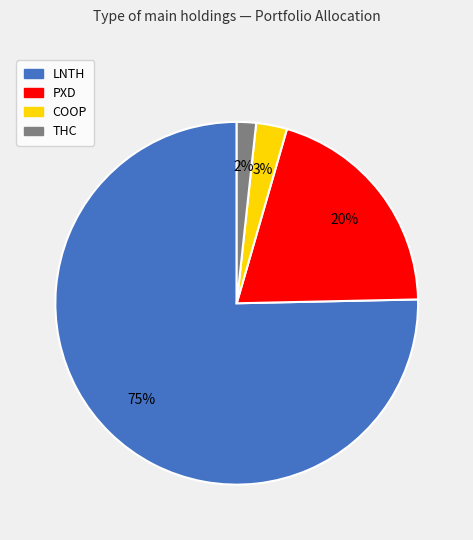

To the nearest percent, what portion does PXD represent?

20%